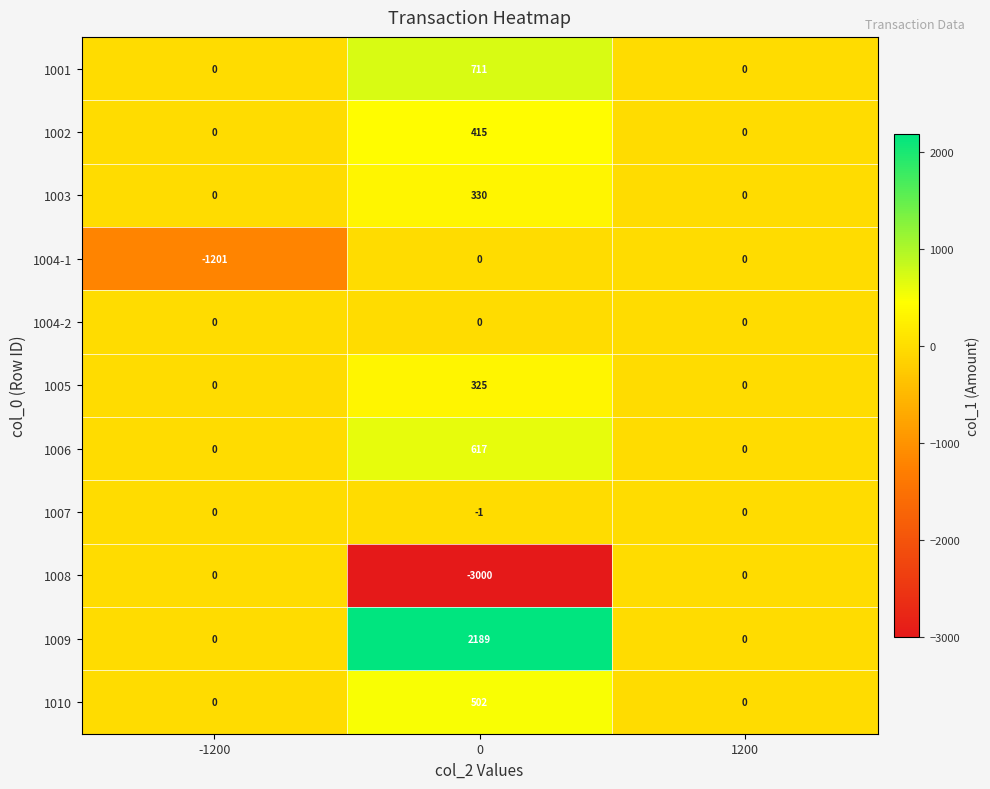

What is the average value of the 1003 series?

110